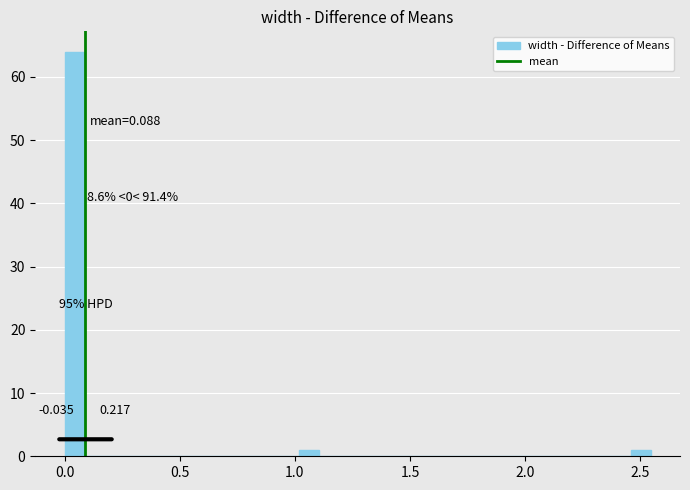

Around what value on the x-axis is the tallest bar? Give the approximate position of its centre, as read against the axis.

0.05